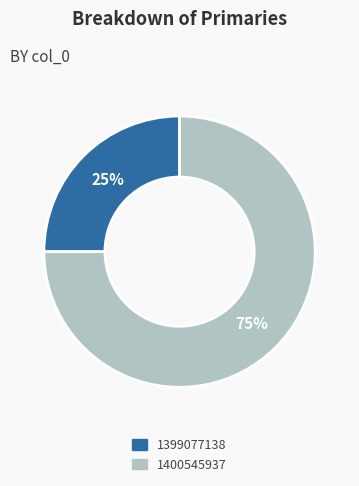

To the nearest percent, what is the average slice percentage?

50%